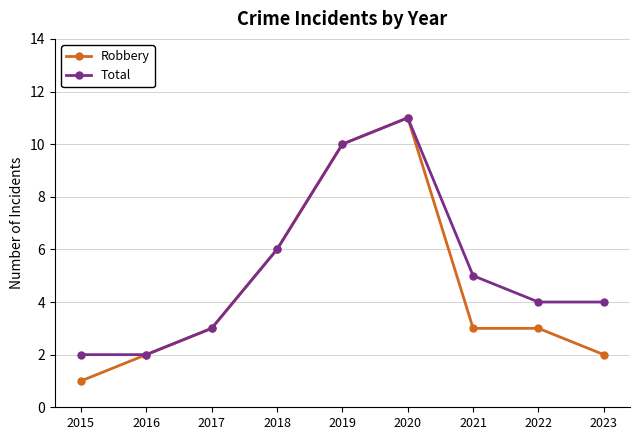

Which series has the largest range (max minus min)?

Robbery